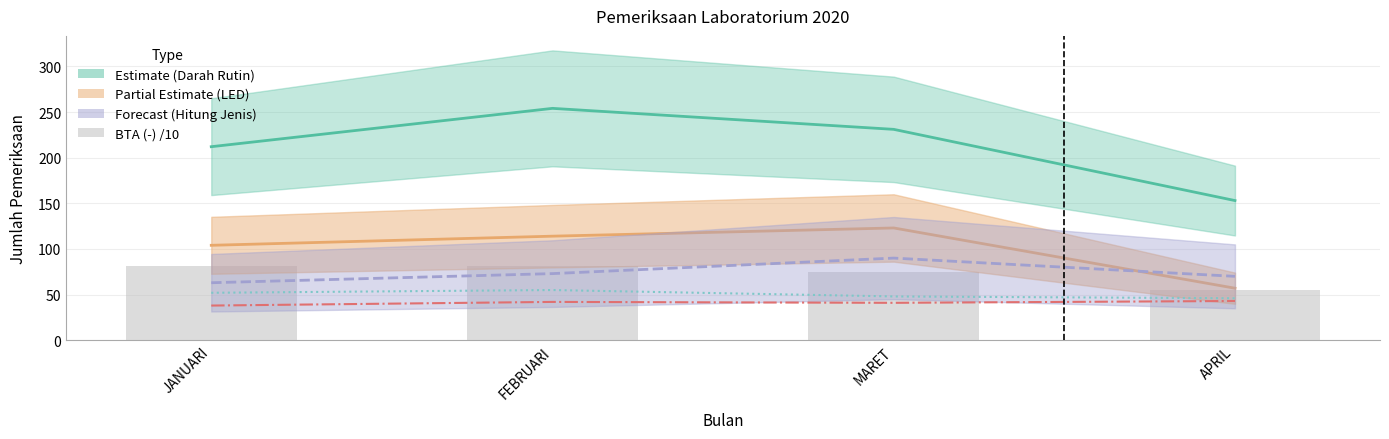

What is the difference between the highest and lowest values at JANUARI?

174.0